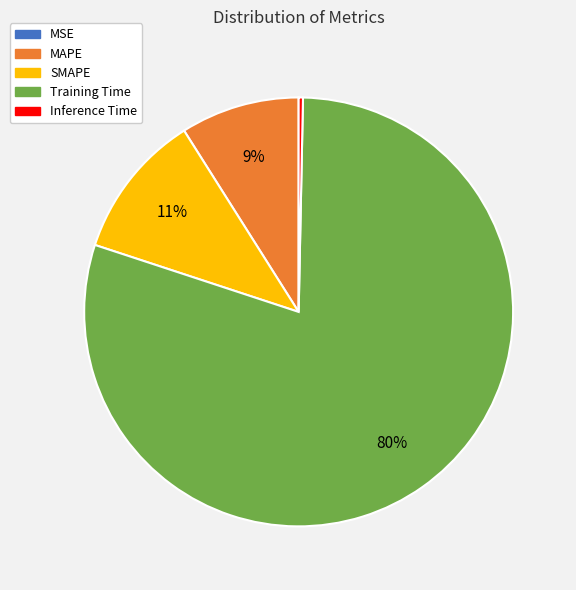

True or false: SMAPE accounts for 11% of the total.

True